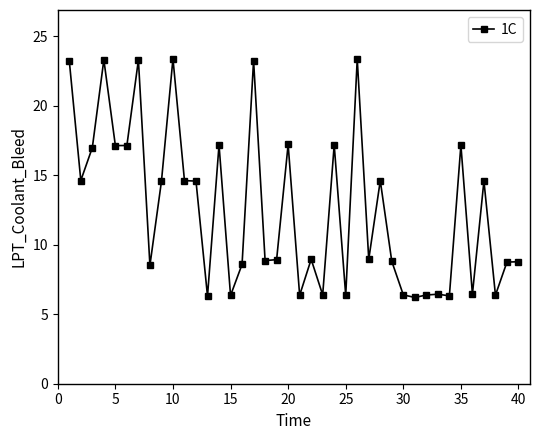

True or false: there are more than 0 points higher than both neighbors.

True